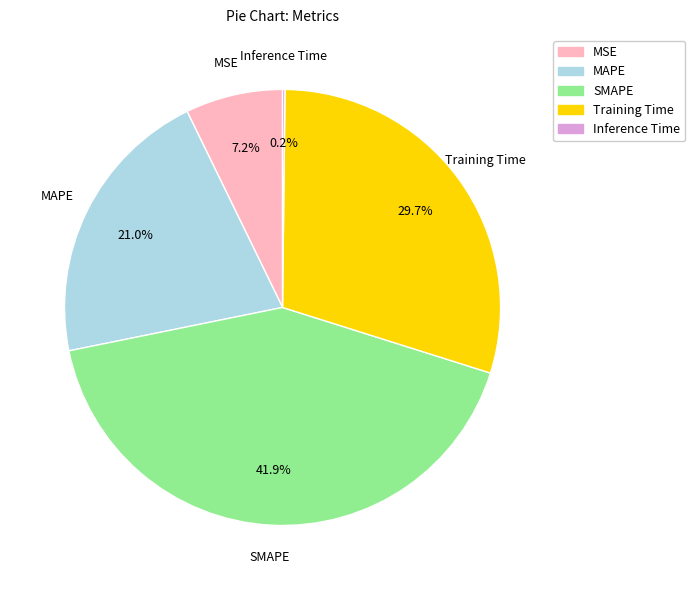

What is the ratio of the value at MSE to the value at MAPE?

0.3